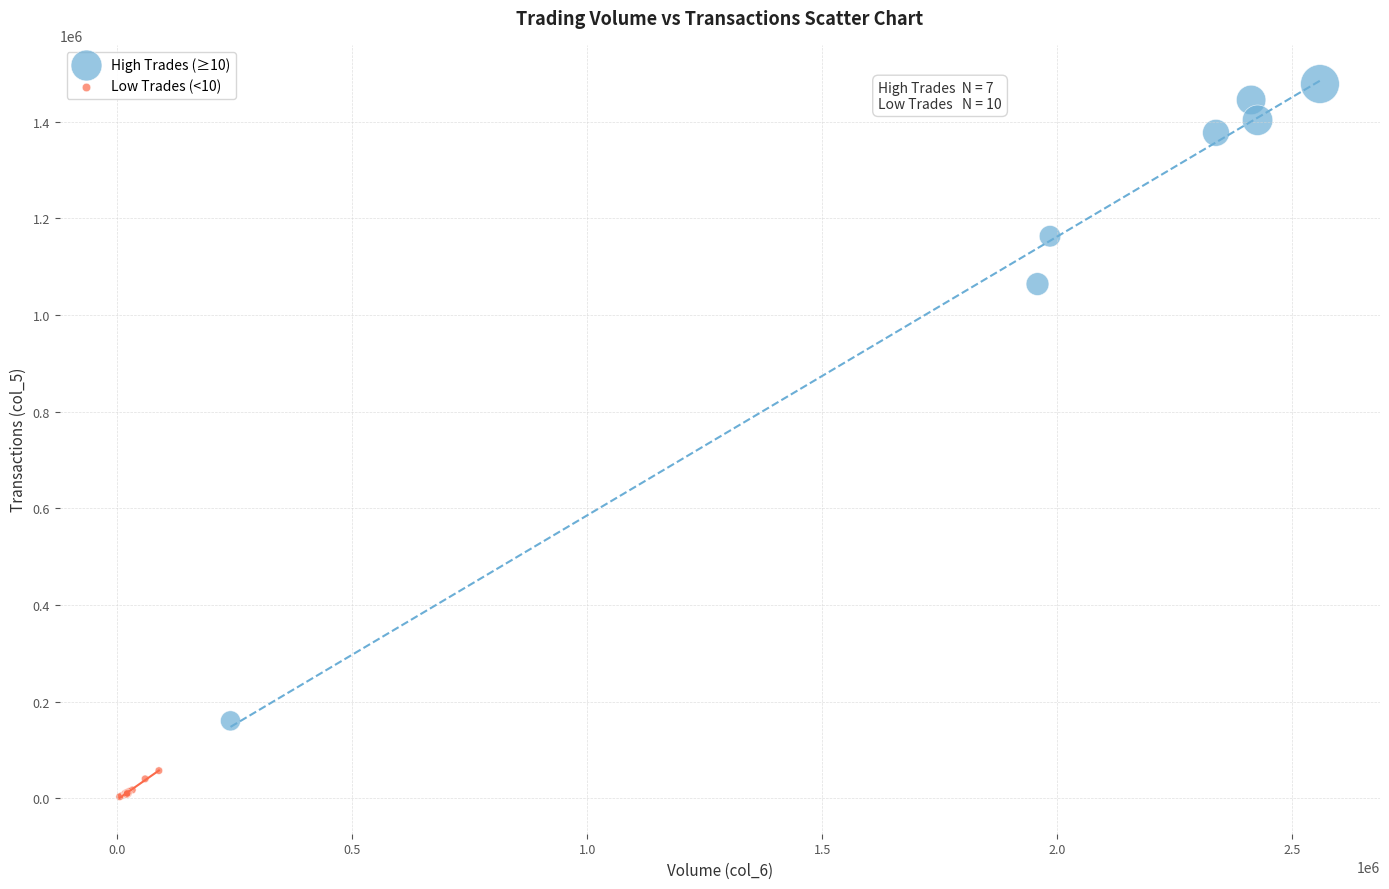

Which series contains the highest Y value?

High Trades (≥10)